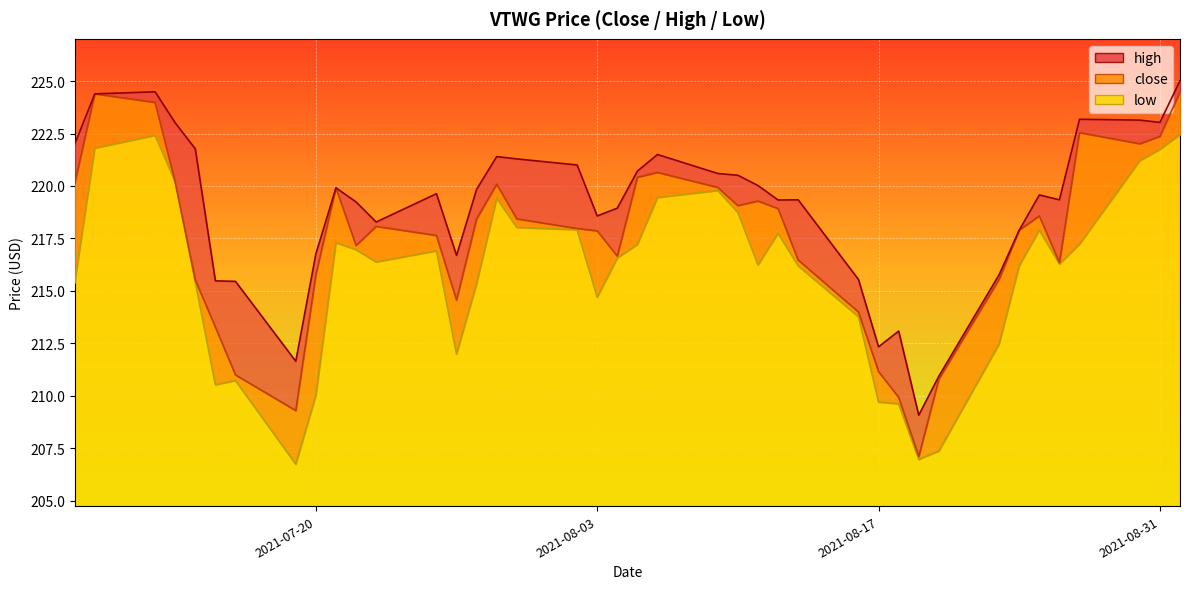

How many distinct data groups are displayed?

3